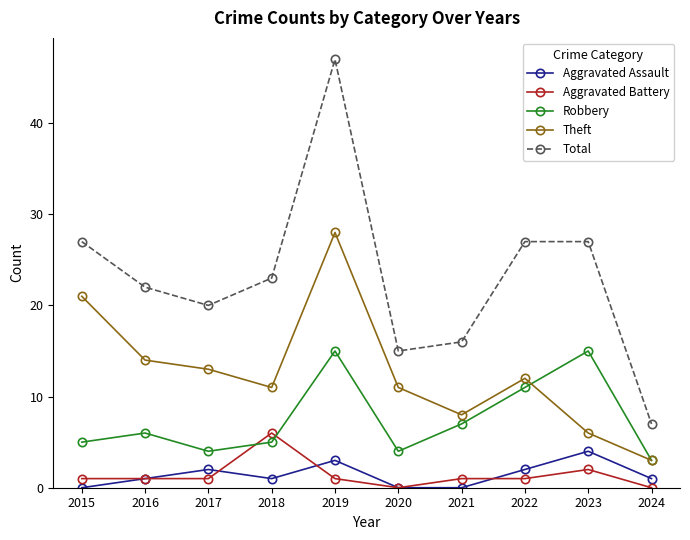

True or false: Aggravated Battery and Robbery cross at least once.

True